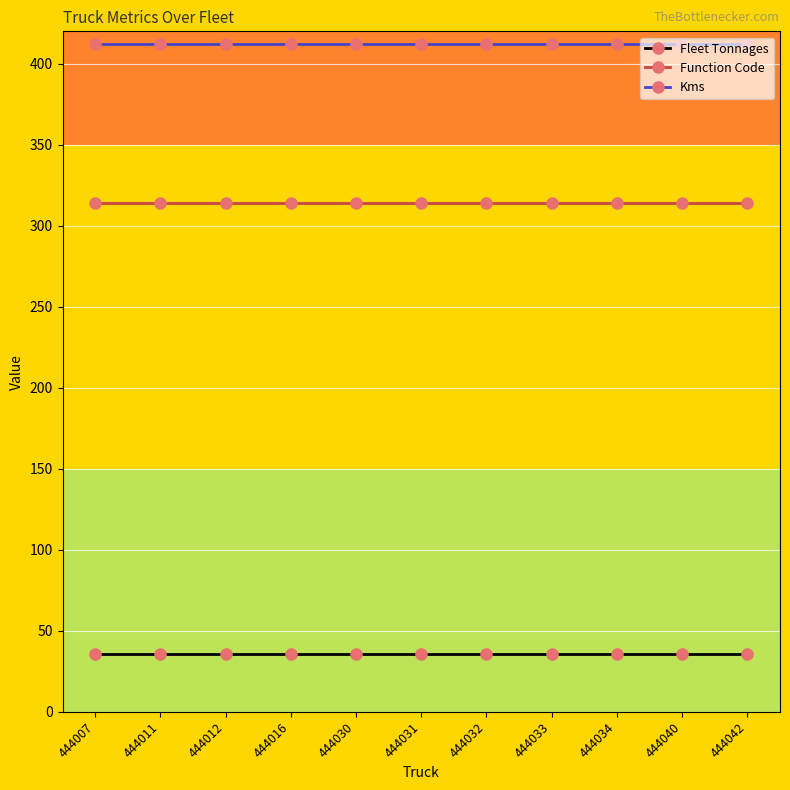

How many lines are shown in the chart?

3